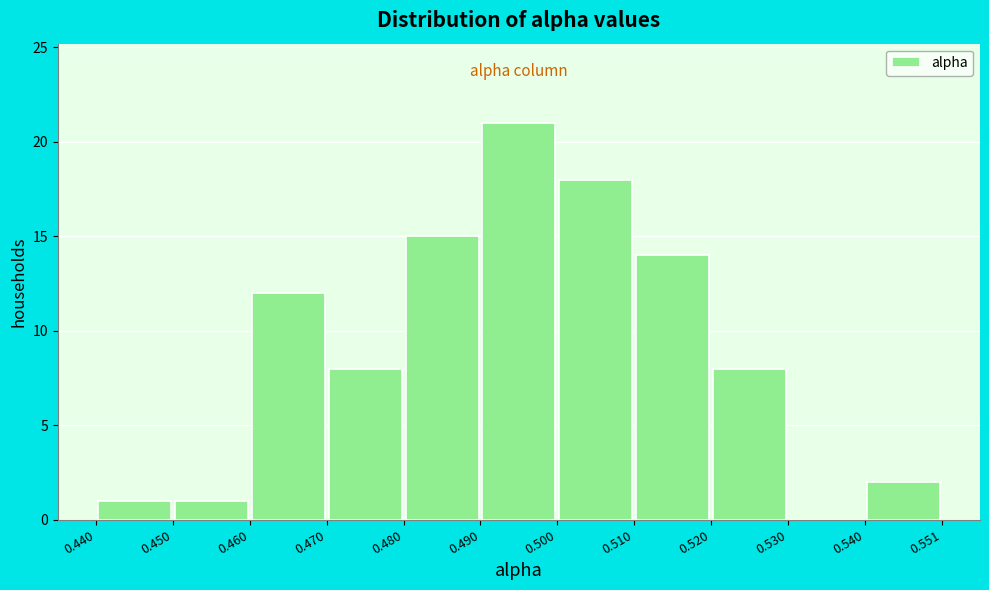

Reading left to right, list every bar in this chart as the range it spans on the x-axis followed by its height. The values are not printed on the chart, so give them approximately, as read against the axis.

0.440 to 0.450: 1
0.450 to 0.460: 1
0.460 to 0.470: 12
0.470 to 0.480: 8
0.480 to 0.490: 15
0.490 to 0.500: 21
0.500 to 0.510: 18
0.510 to 0.520: 14
0.520 to 0.530: 8
0.530 to 0.540: 0
0.540 to 0.551: 2